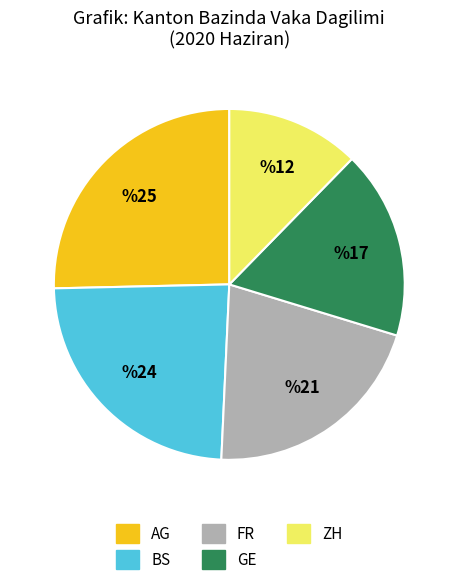

How many segments does this pie chart have?

5